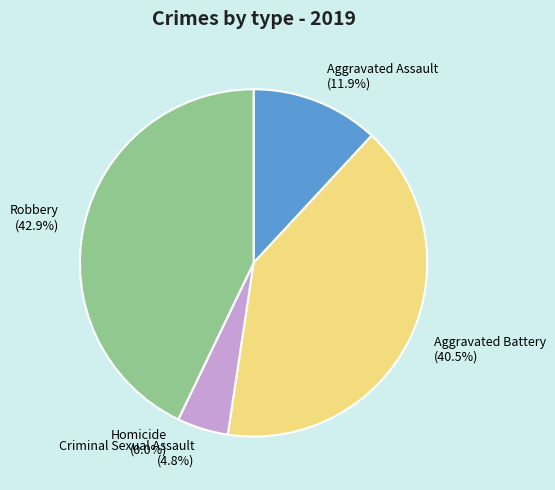

Which slice is the largest?

Robbery